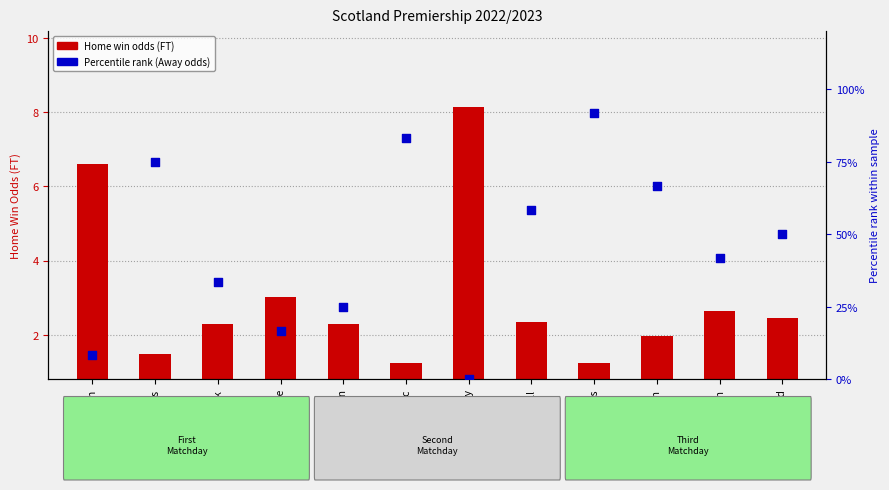

Which series has the largest Y range (max minus min)?

Percentile rank (Away Odds)